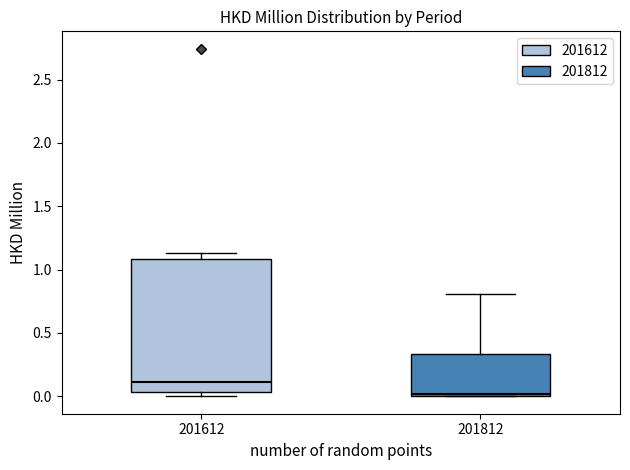

Where does the upper whisker of the box at x = 201812 end on the y-axis? The values are not printed on the chart, so give them approximately, as read against the axis.

0.80